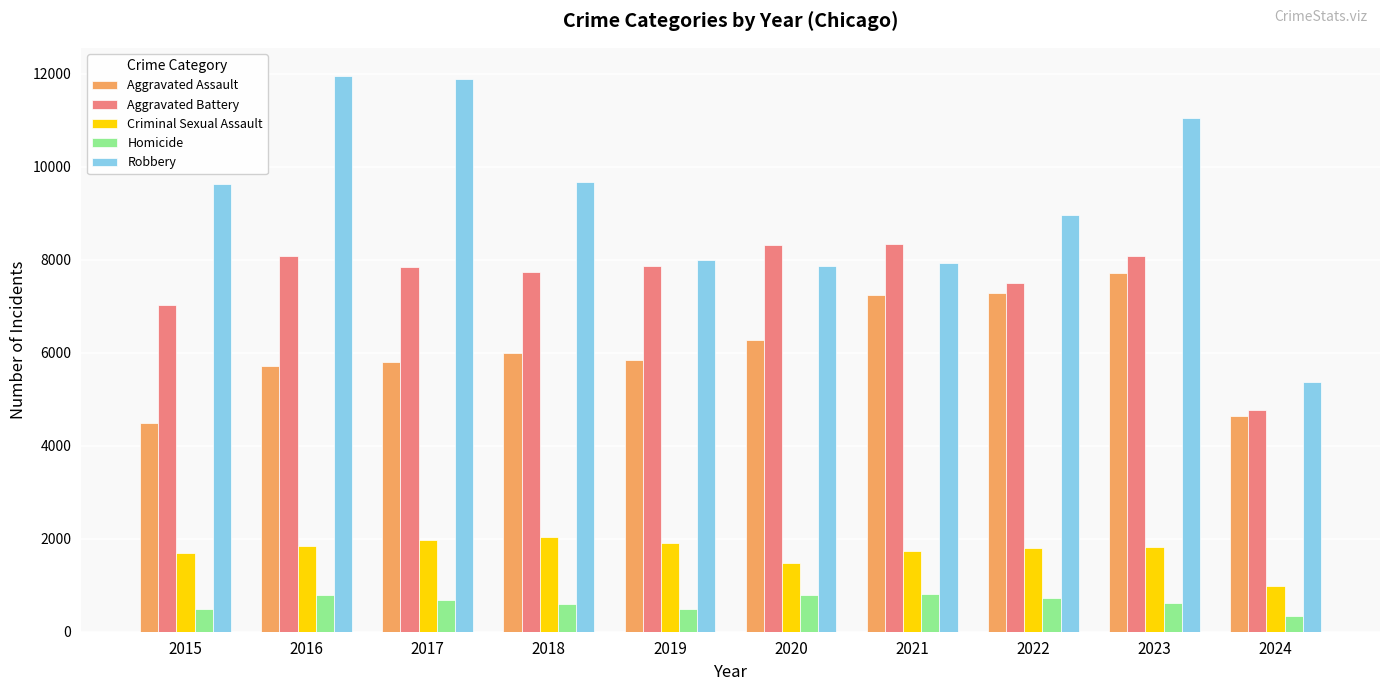

How many values in the Aggravated Battery series are below 7858?

5